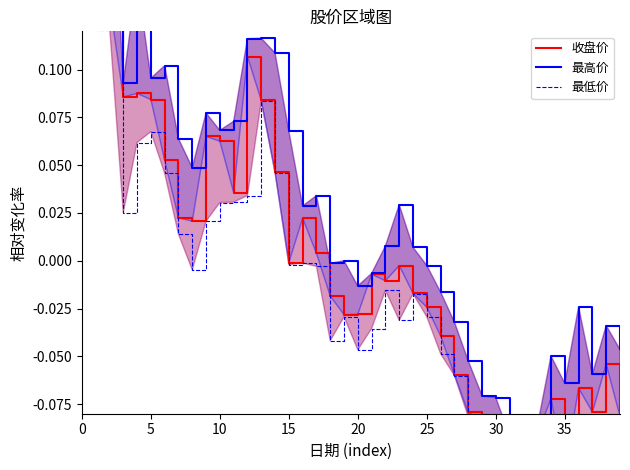

True or false: 最低价 and 收盘价 intersect in this chart.

False